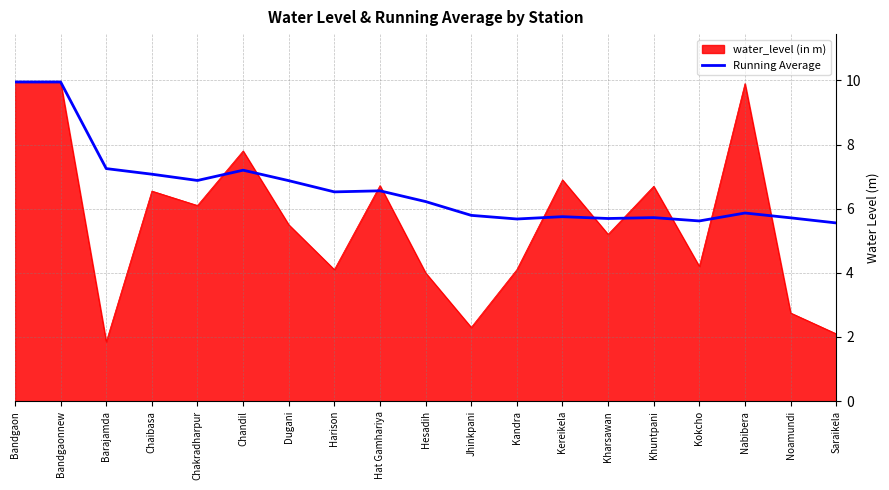

The value of Running Average at Noamundi is 9.5. True or false?

False